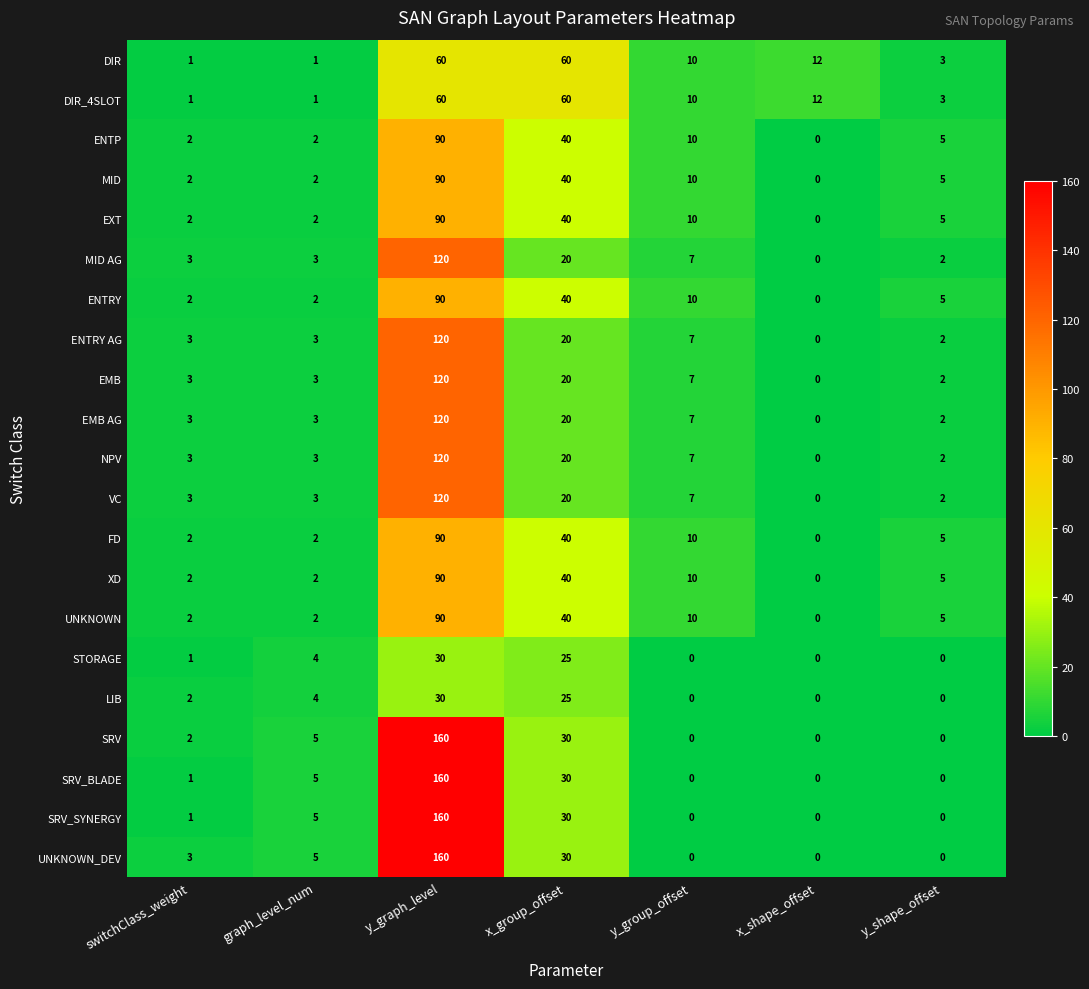

Which series has the largest total across all categories?

UNKNOWN_DEV